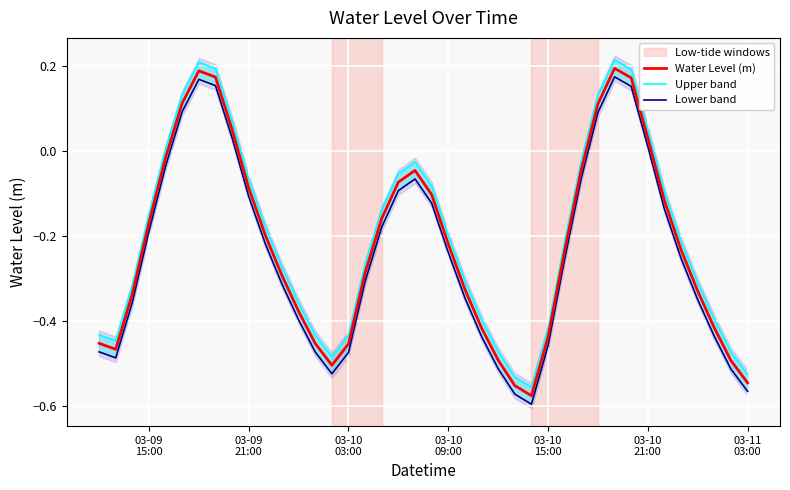

Rank the series by their average value, from highest to lowest.

Upper band, Water Level (m), Lower band